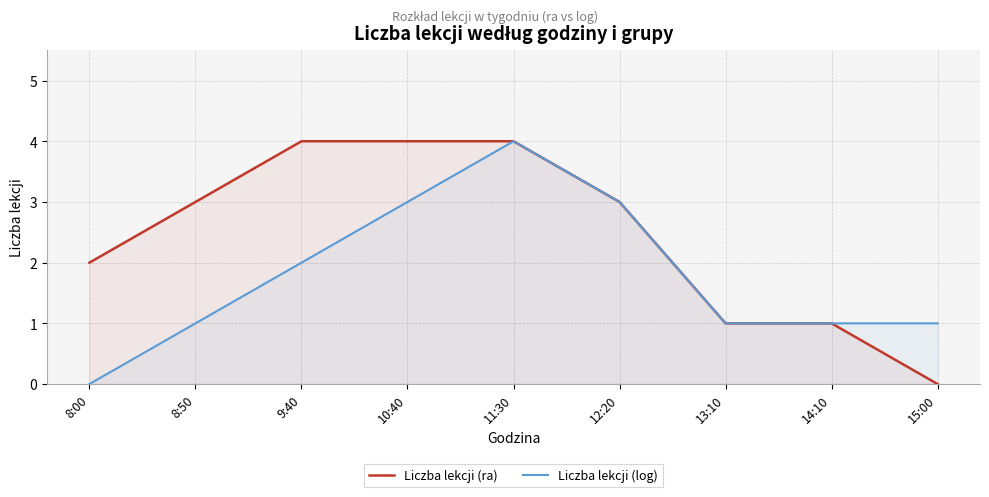

In Liczba lekcji (log), how many points are higher than both neighbors (excluding endpoints)?

1